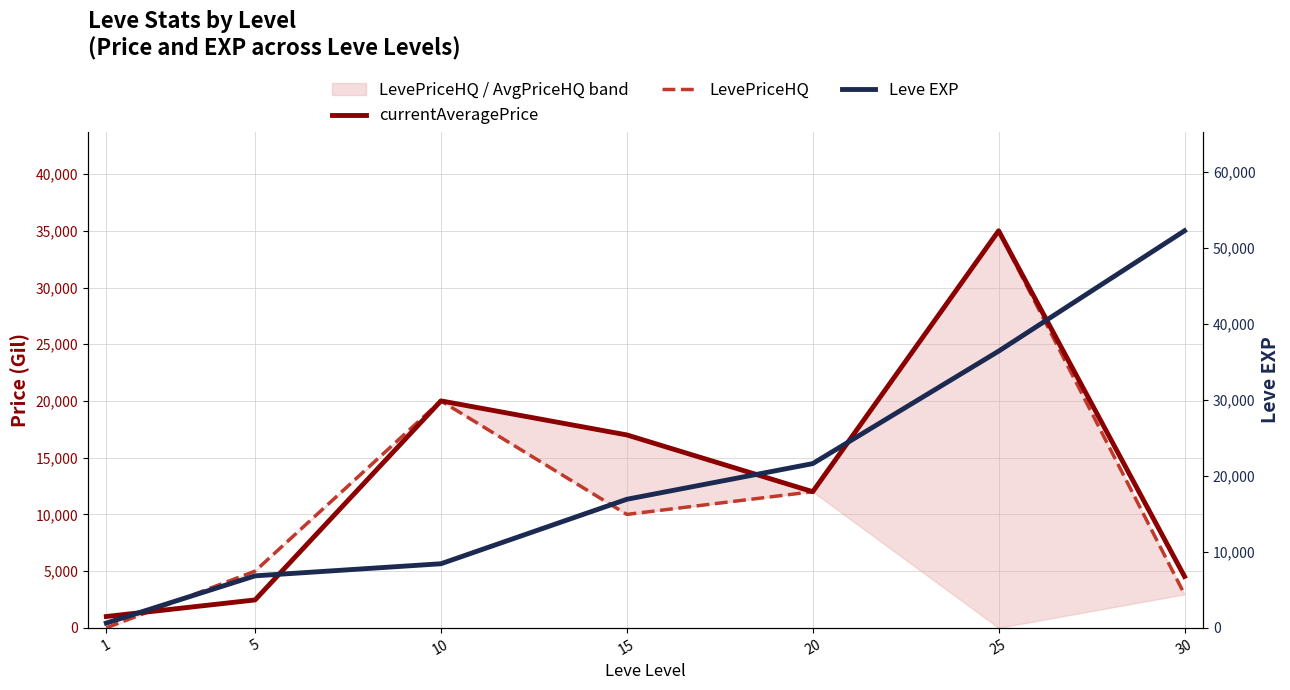

True or false: LevePriceHQ and Leve EXP cross at least once.

True